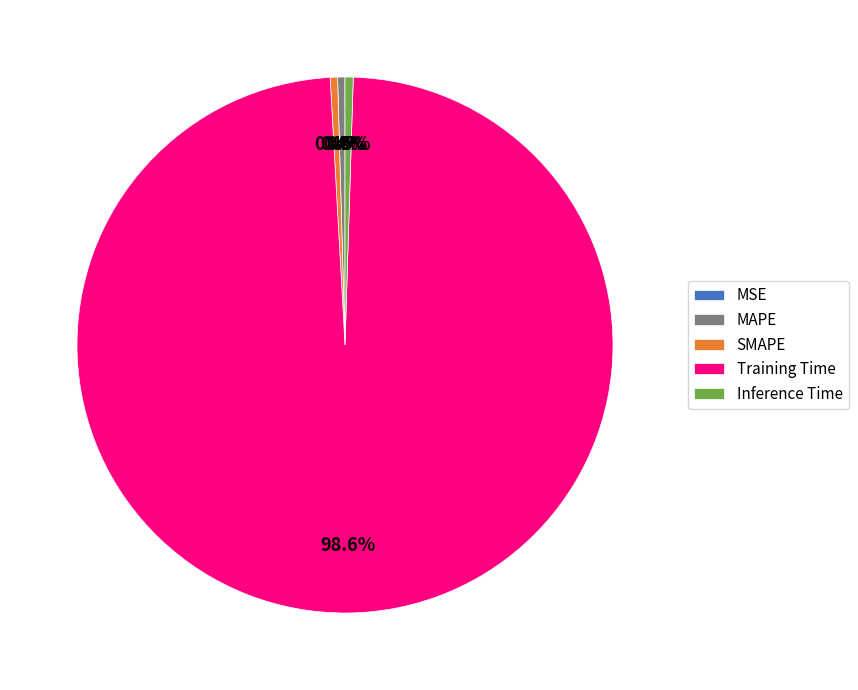

Which category has the biggest portion of the pie?

Training Time